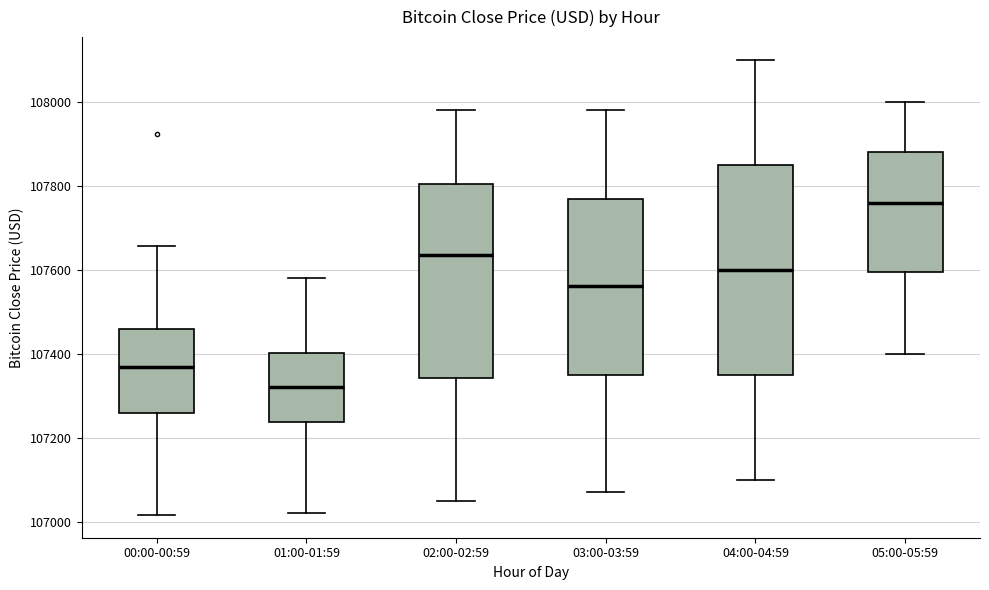

Reading left to right, read every box against the y-axis: the position of its median line, the range the box covers, and the ends of its whiskers. The values are not printed on the chart, so give them approximately, as read against the axis.

00:00-00:59: median 107360, box 107260 to 107460, whiskers 107020 to 107660
01:00-01:59: median 107320, box 107240 to 107400, whiskers 107020 to 107580
02:00-02:59: median 107640, box 107340 to 107800, whiskers 107060 to 107980
03:00-03:59: median 107560, box 107360 to 107780, whiskers 107080 to 107980
04:00-04:59: median 107600, box 107360 to 107860, whiskers 107100 to 108100
05:00-05:59: median 107760, box 107600 to 107880, whiskers 107400 to 108000